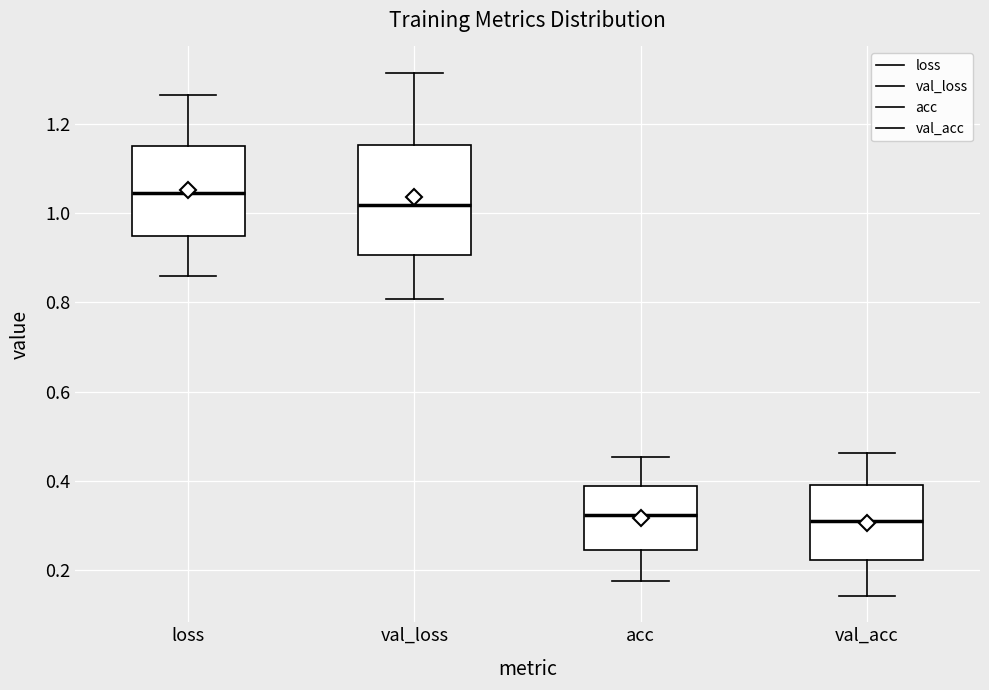

Which box has the highest median line?

loss